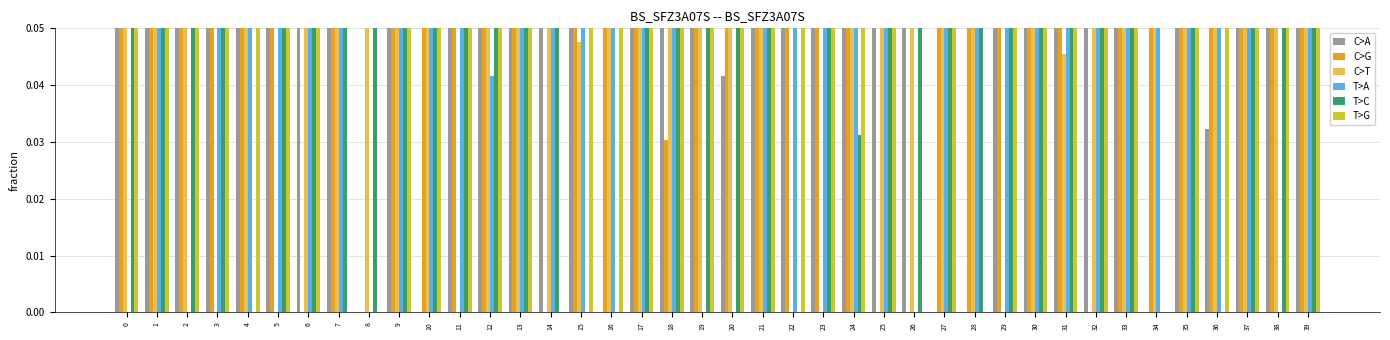

What are all the series names shown in the legend?

C>A, C>G, C>T, T>A, T>C, T>G